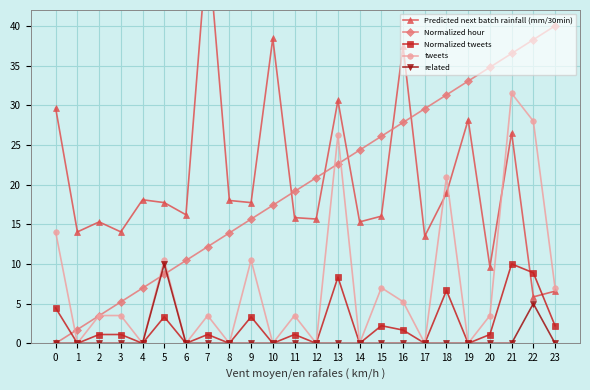

What is the average value of the tweets series?

7.4